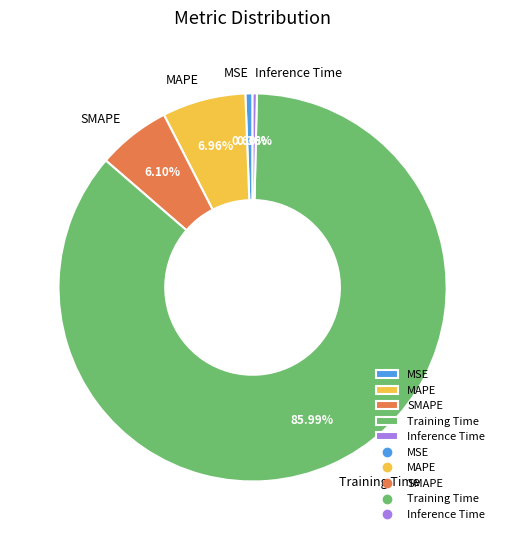

Is it true that SMAPE is 1% of the pie?

False